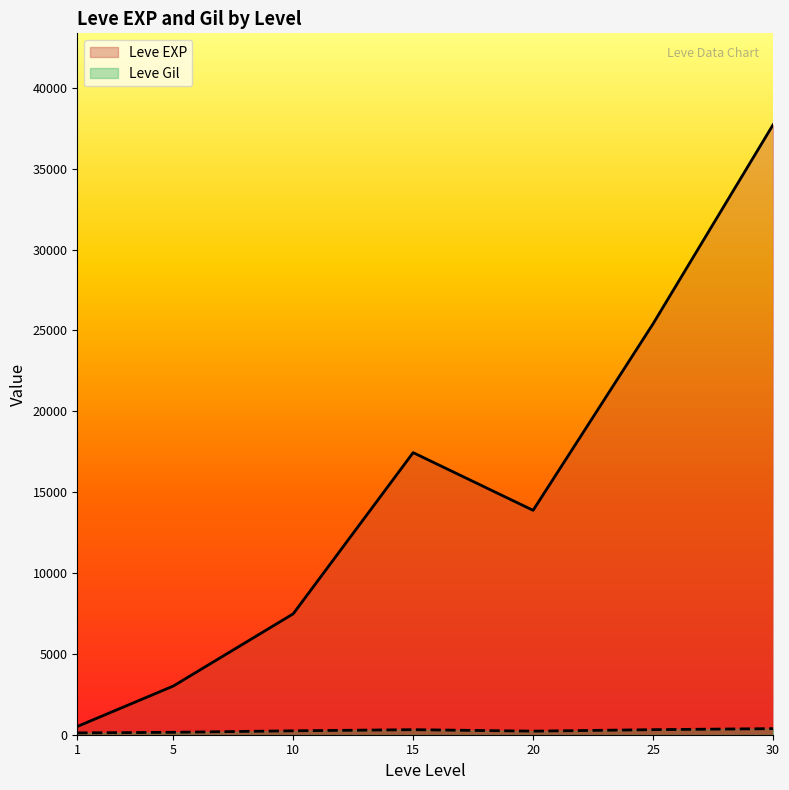

At which category is the sum across all series the highest?

30